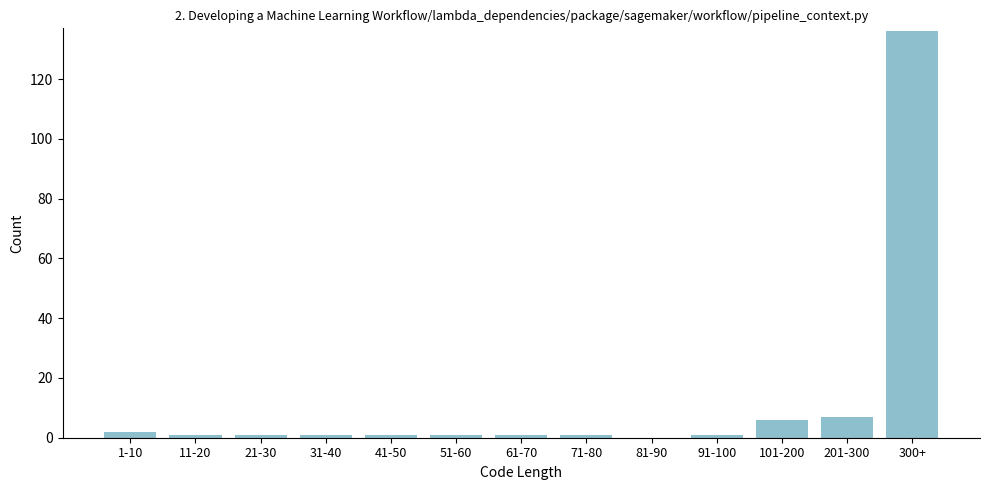

Reading left to right, extract all data points from this chart.

1-10=2	11-20=1	21-30=1	31-40=1	41-50=1	51-60=1	61-70=1	71-80=1	81-90=0	91-100=1	101-200=6	201-300=7	300+=136